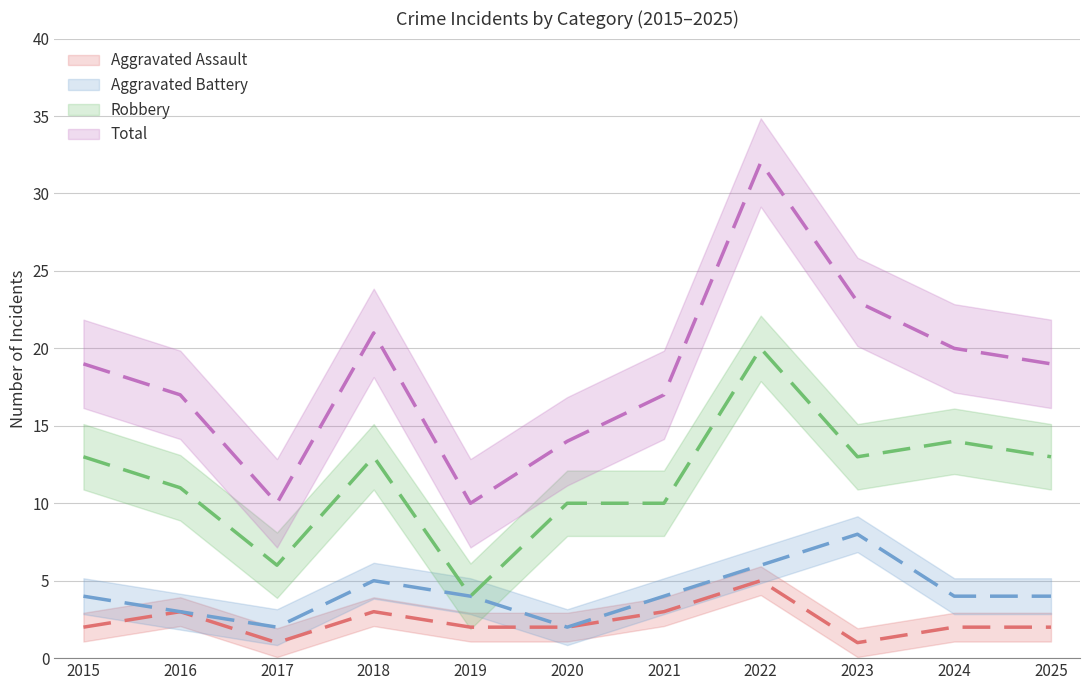

What is the greatest value displayed?

32